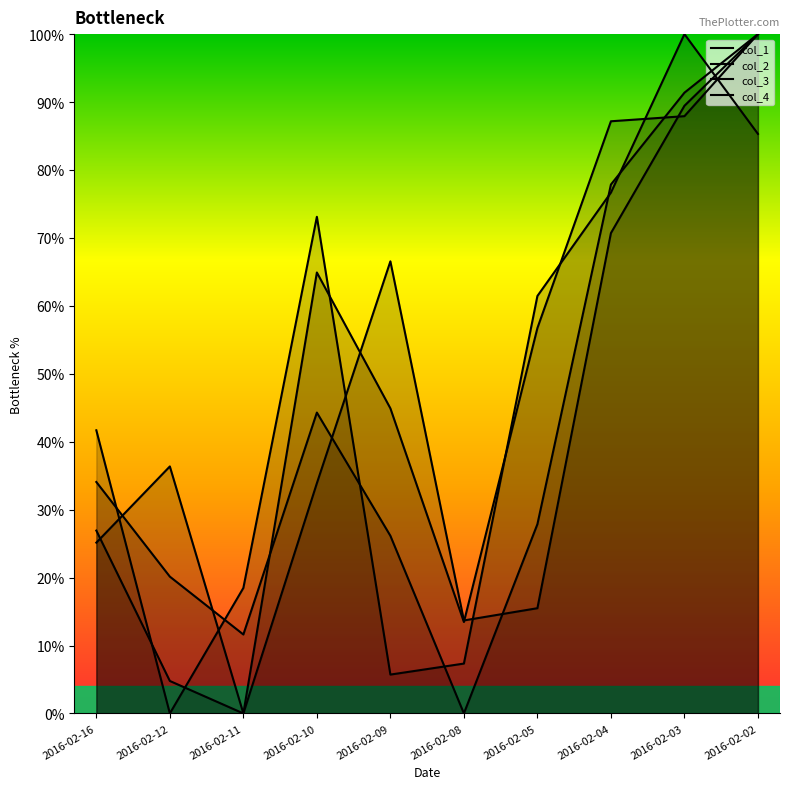

Read the col_2 value at 2016-02-08.

13.5